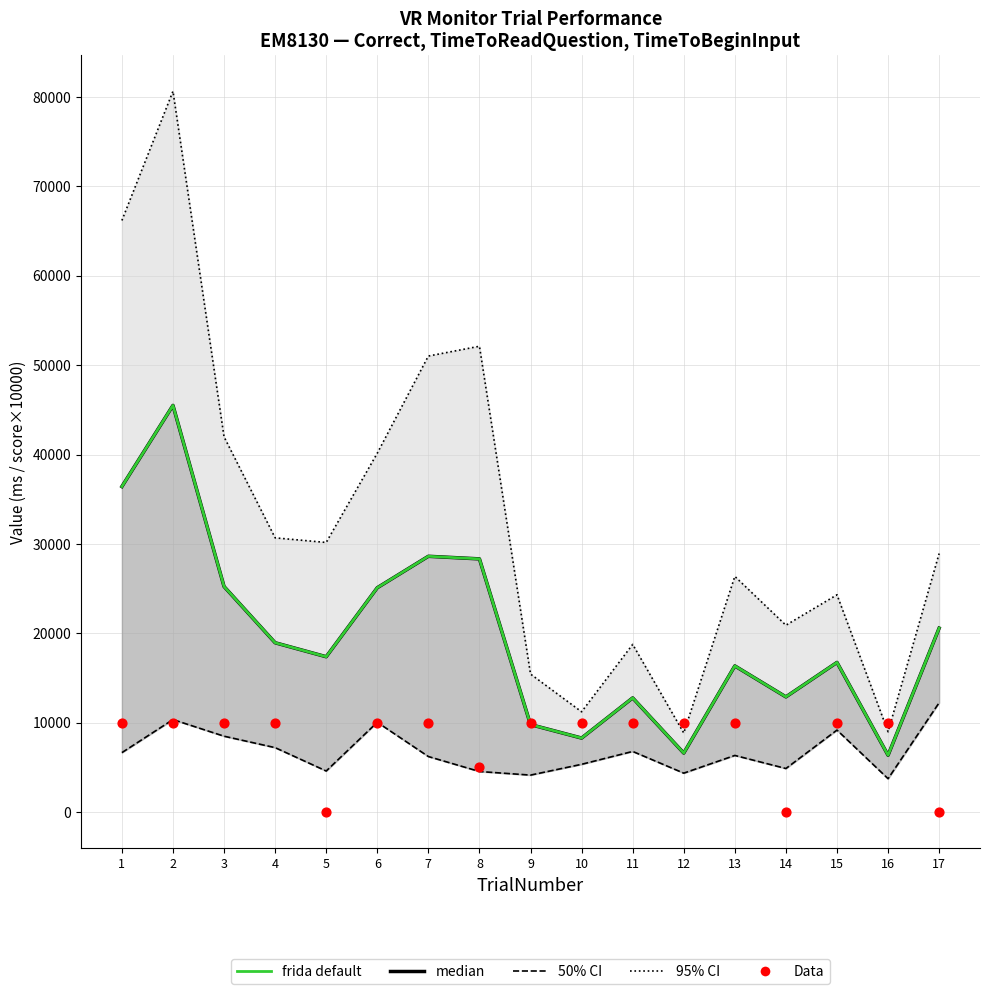

What is the total value across all series at 13?

75433.1